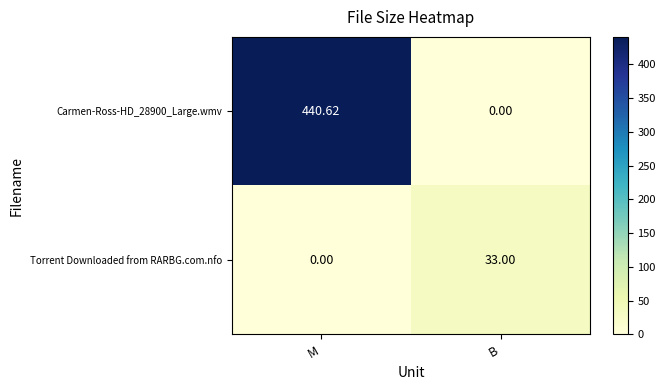

Rank the categories by Torrent Downloaded from RARBG.com.nfo value from lowest to highest.

M, B